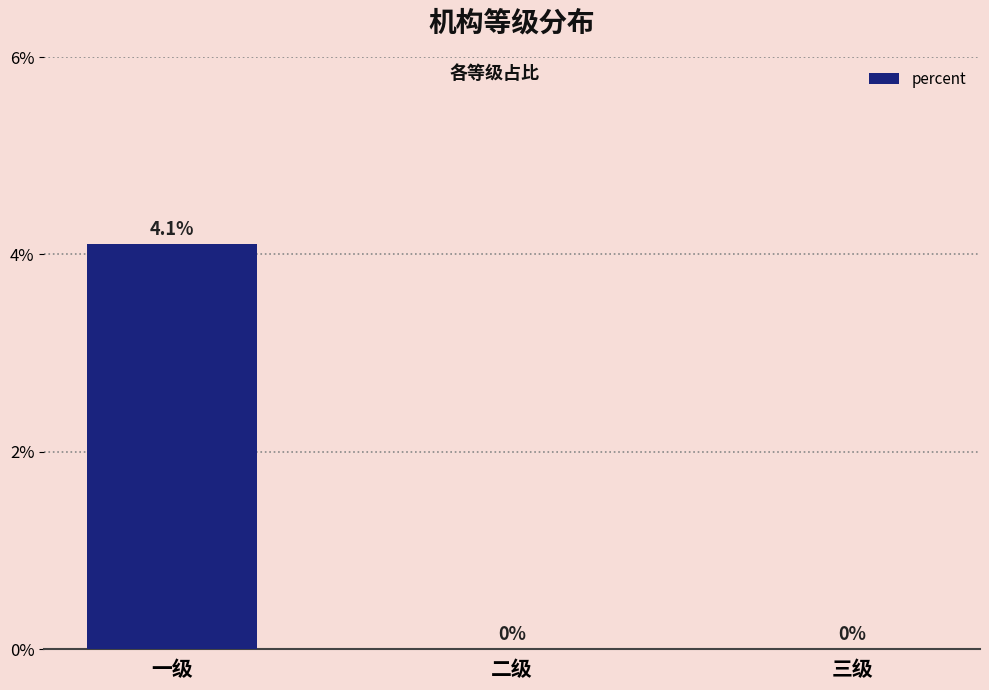

The value at 一级 is 0.1. True or false?

False